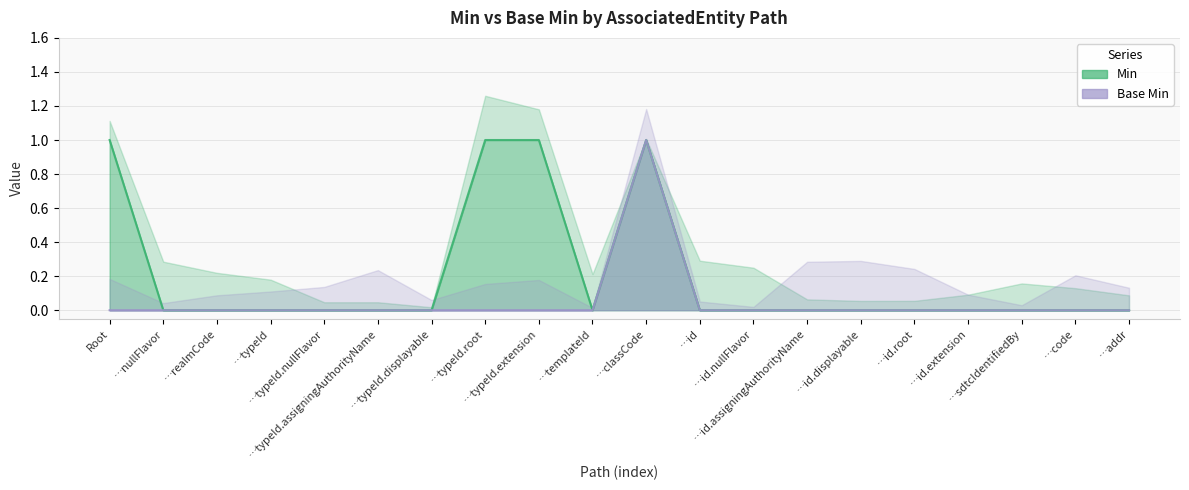

Which series changed the most between …realmCode and …id.extension?

Min